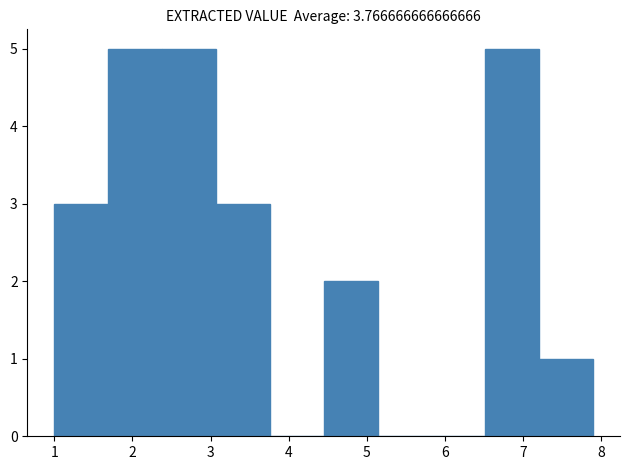

How tall is the bar that spans 6.52 to 7.21 on the x-axis? Neither the bar edges nor the heights are printed on the chart, so give them approximately, as read against the axes.

5